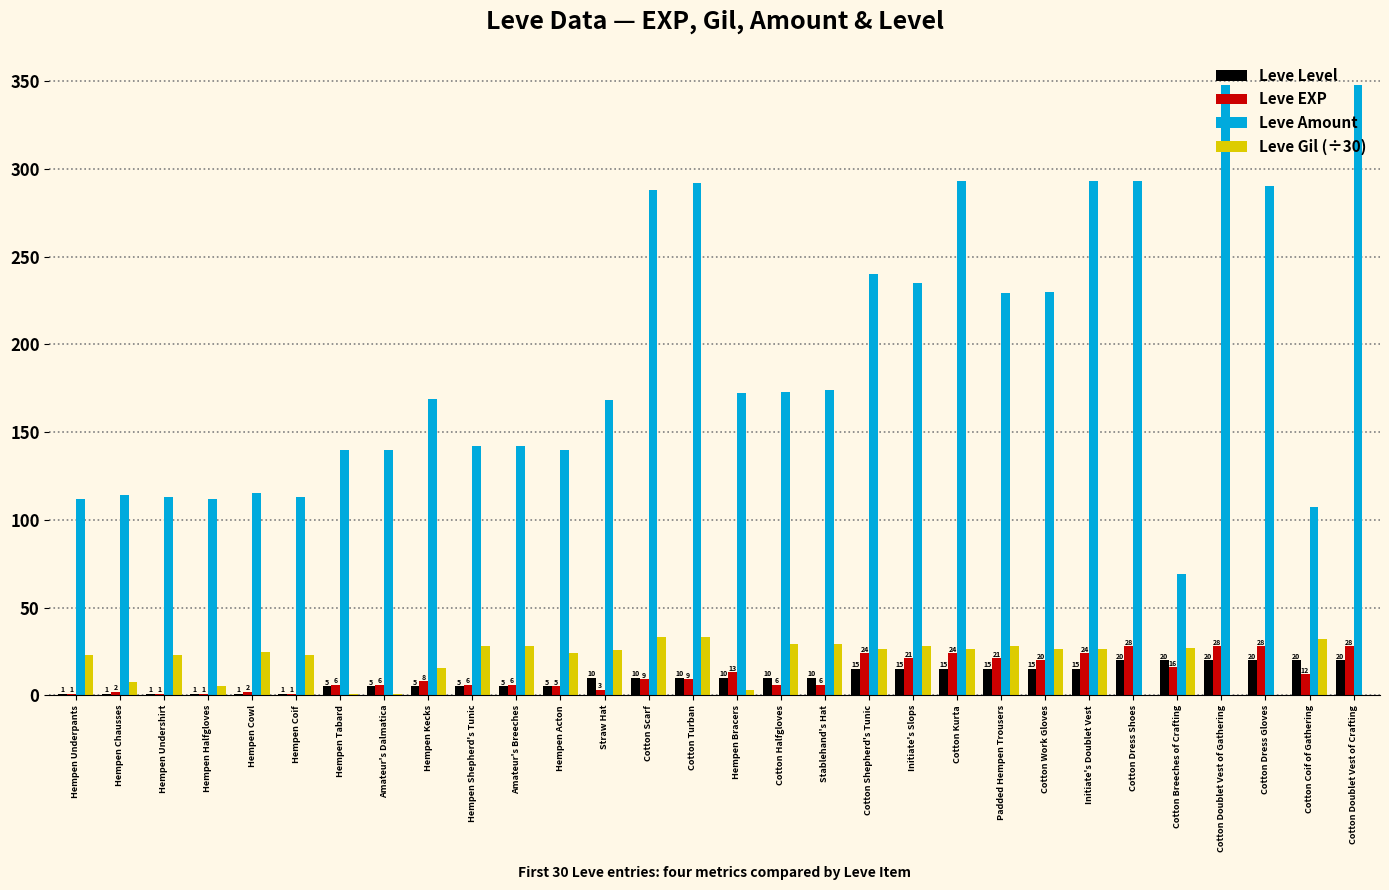

True or false: Leve Gil (÷30) has a value of 29.3 at Cotton Halfgloves.

True